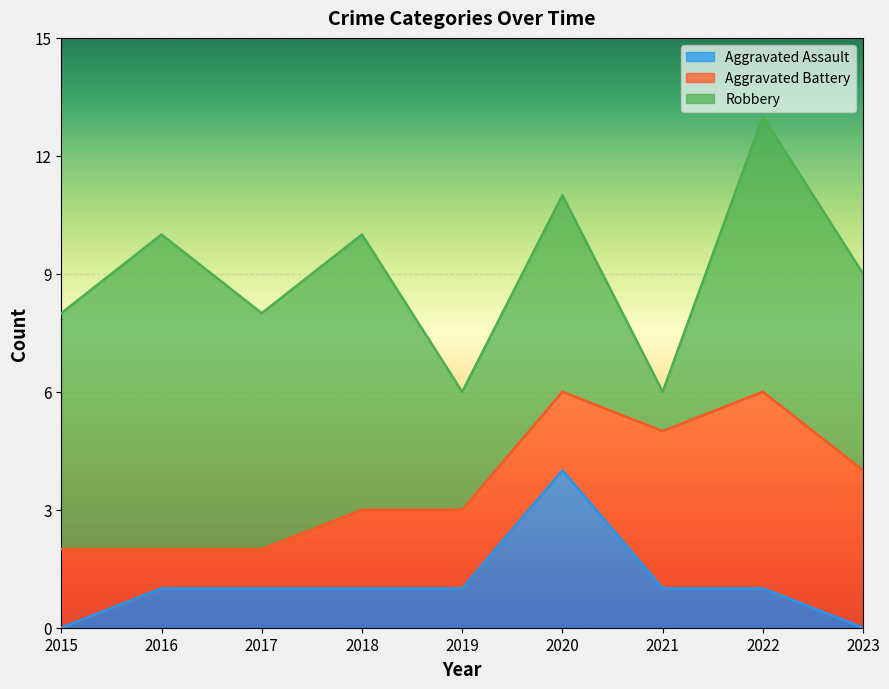

List the series in order of their overall mean, lowest first.

Aggravated Assault, Aggravated Battery, Robbery